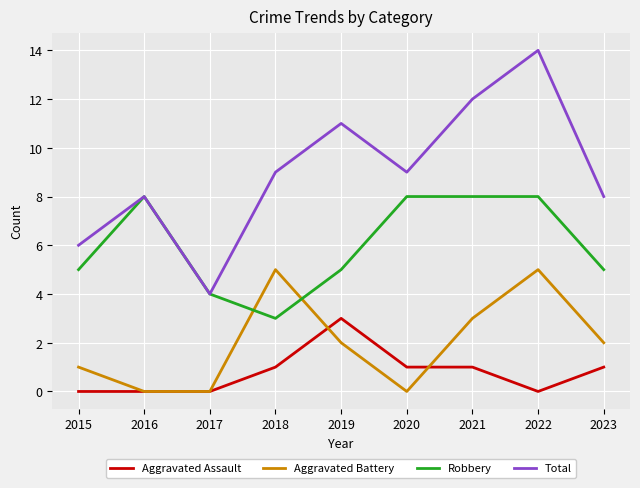

What is the total value across all series at 2017?

8